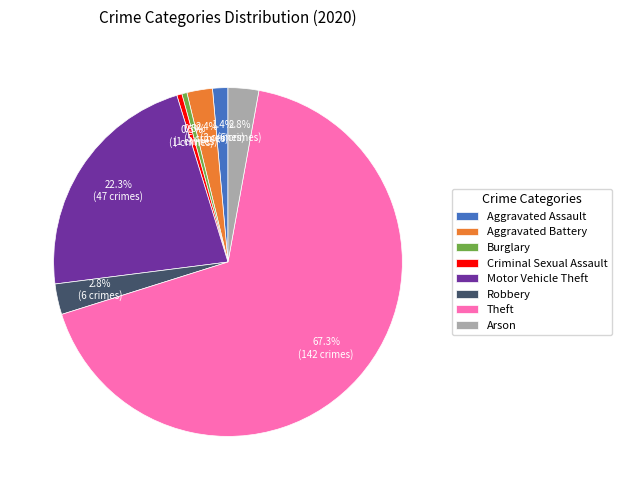

Is it true that Aggravated Battery is 2% of the pie?

True